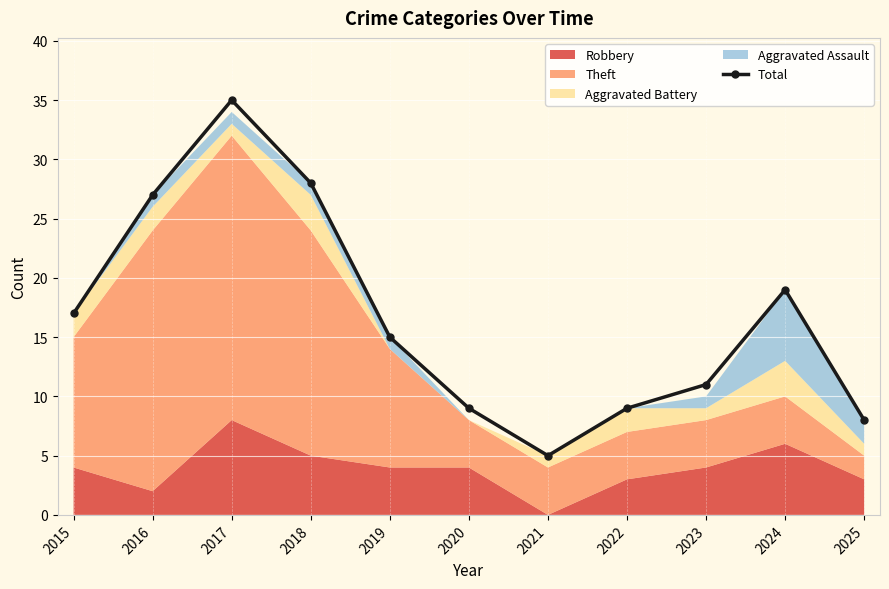

Reading right to left, transcribe all the data shown in this chart.

8	19	11	9	5	9	15	28	35	27	17